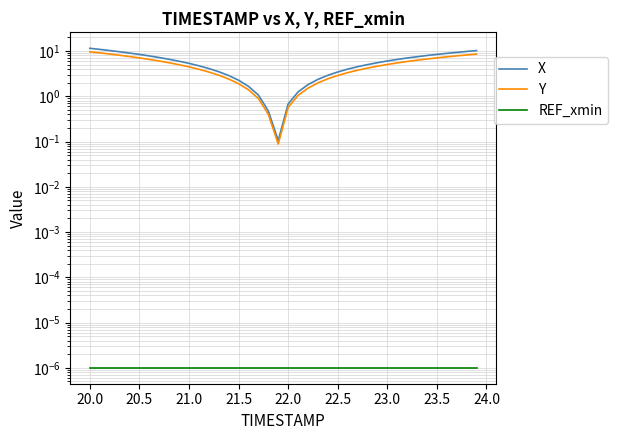

True or false: X and REF_xmin intersect in this chart.

False